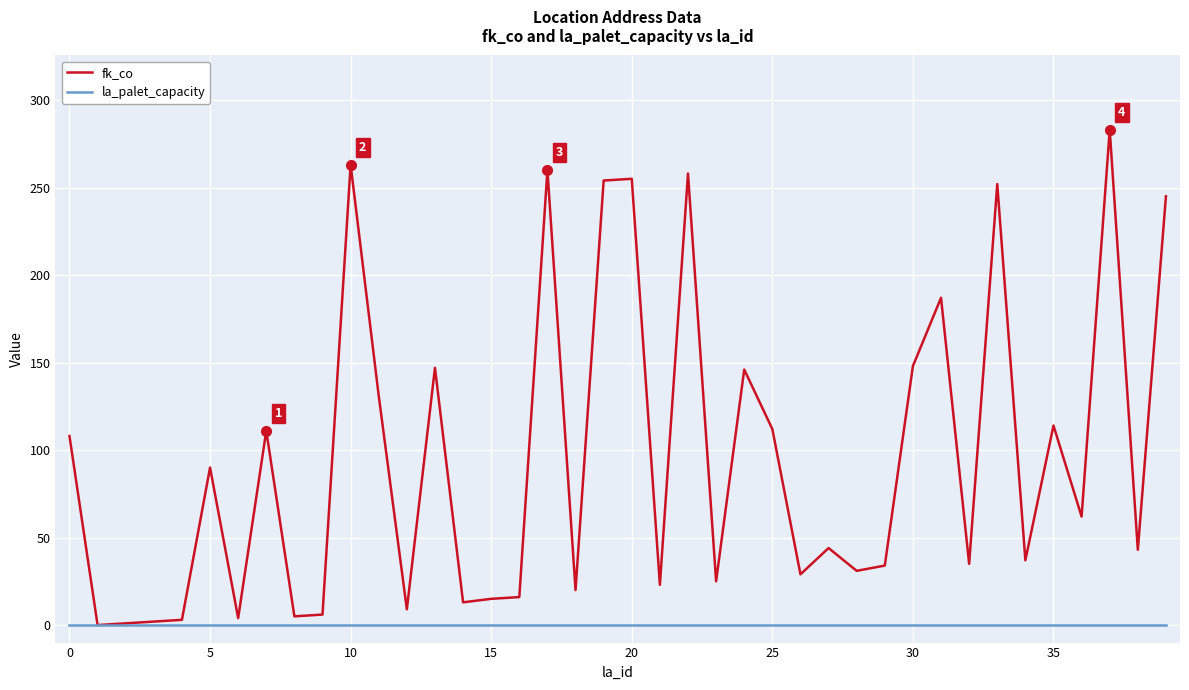

Which series has the largest range (max minus min)?

fk_co